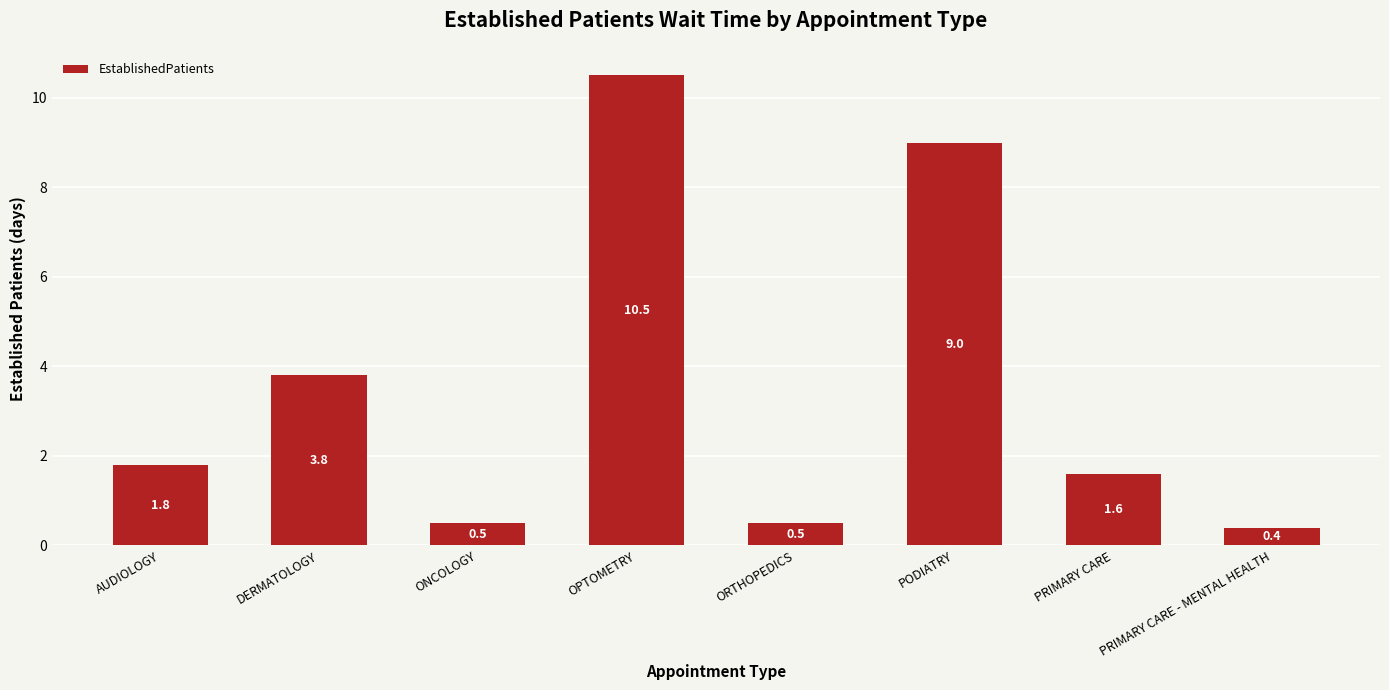

Reading left to right, transcribe all the data shown in this chart.

AUDIOLOGY=1.8	DERMATOLOGY=3.8	ONCOLOGY=0.5	OPTOMETRY=10.5	ORTHOPEDICS=0.5	PODIATRY=9.0	PRIMARY CARE=1.6	PRIMARY CARE - MENTAL HEALTH=0.4